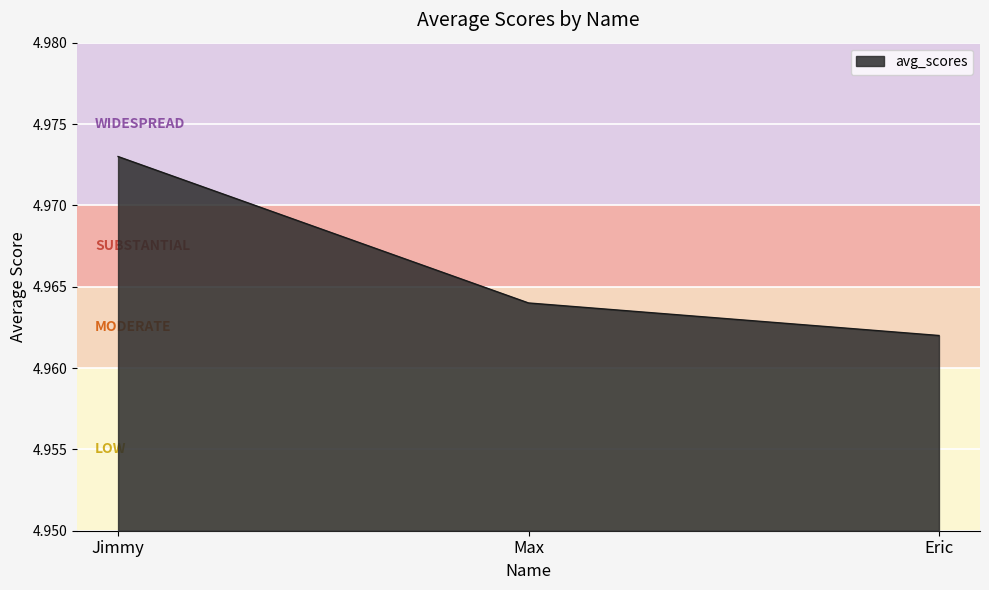

At which category does the chart reach its peak across all series?

Jimmy